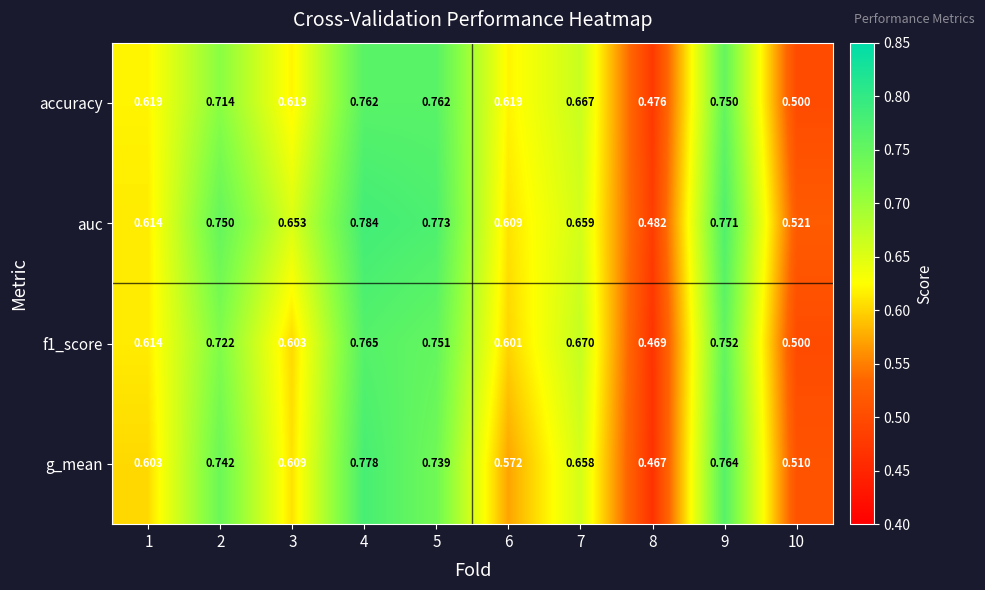

Which series has the widest spread of values?

g_mean